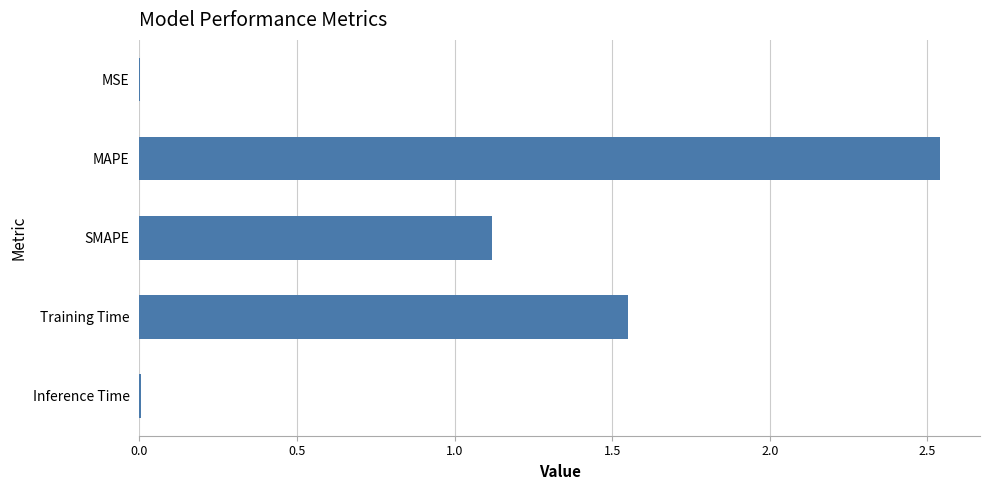

What is the sum of all values?

5.2